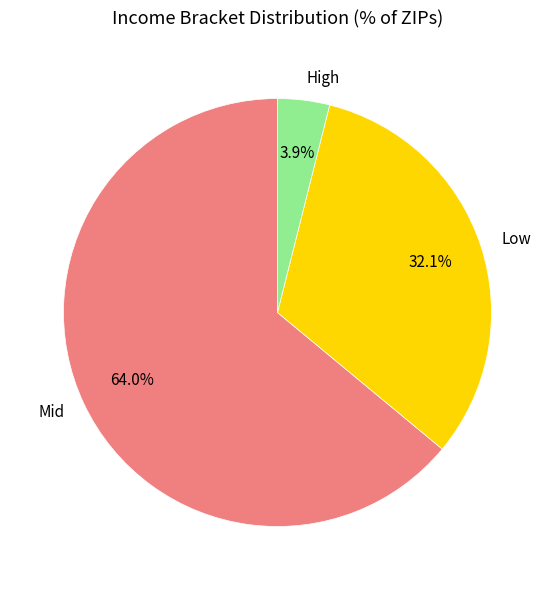

Is there any slice that represents more than half of the pie?

Yes